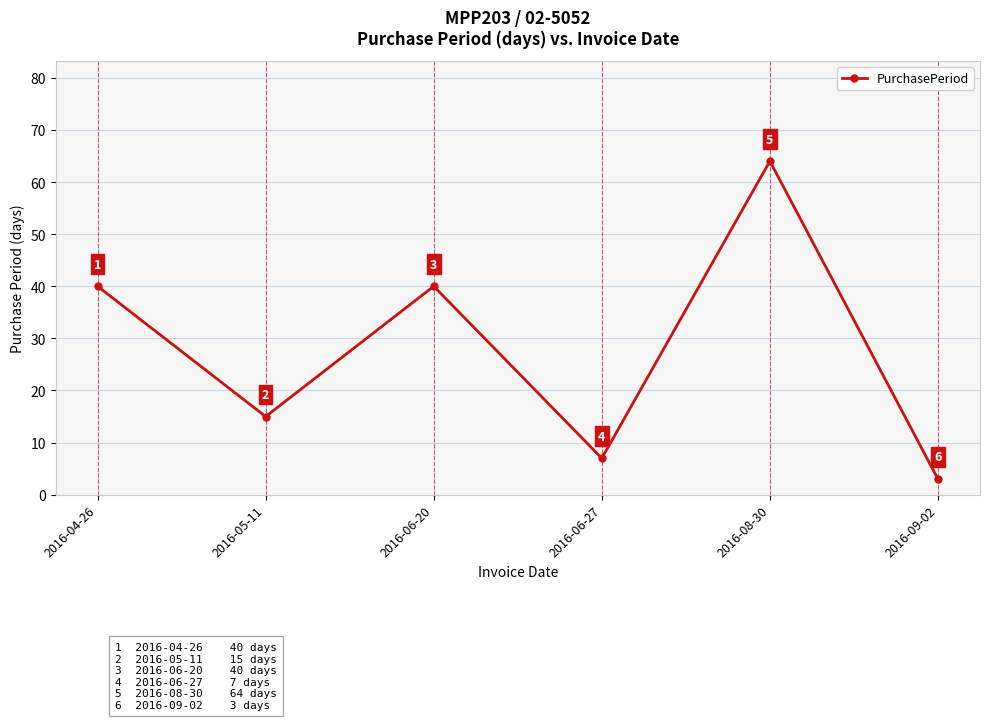

What is the label of the 5th point from the left?

2016-08-30